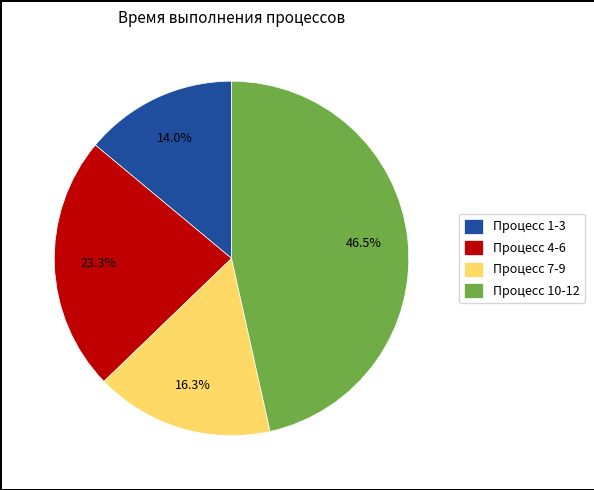

Is there a majority slice in this chart?

No